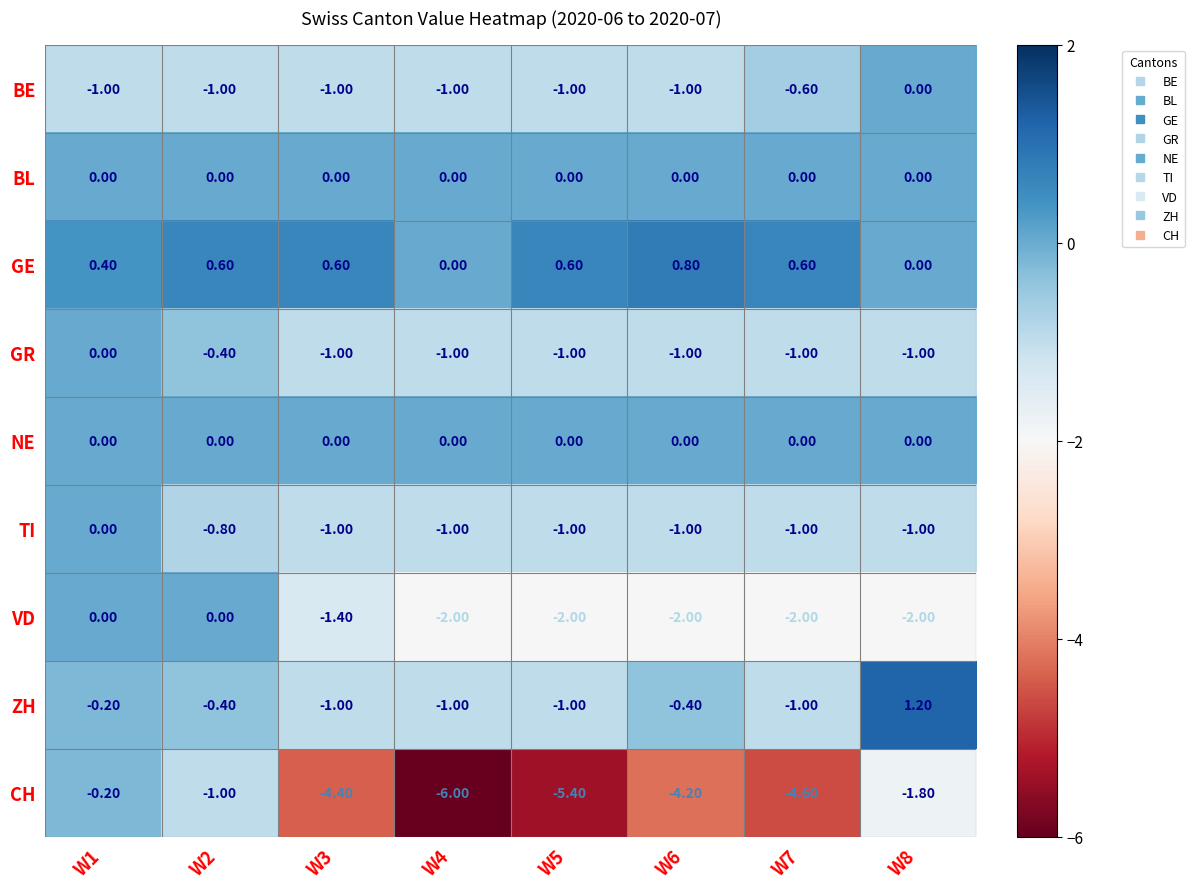

Which series has the largest total across all categories?

GE